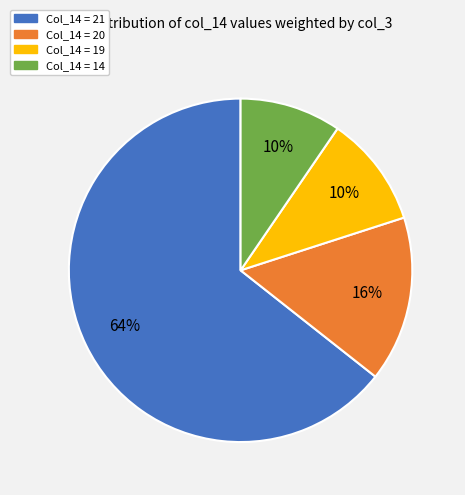

Count the number of slices in the pie.

4